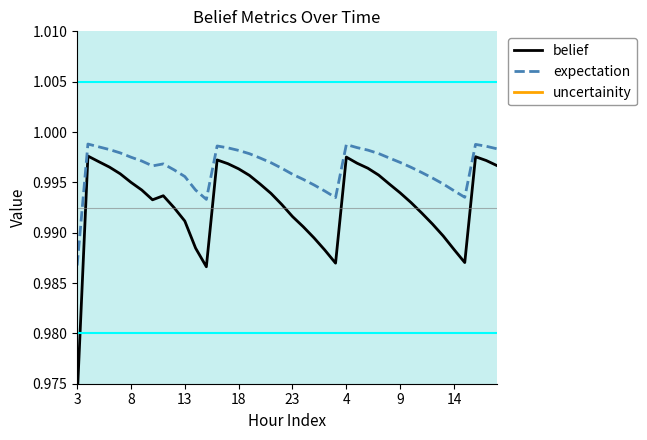

At which label does expectation reach its minimum?

3